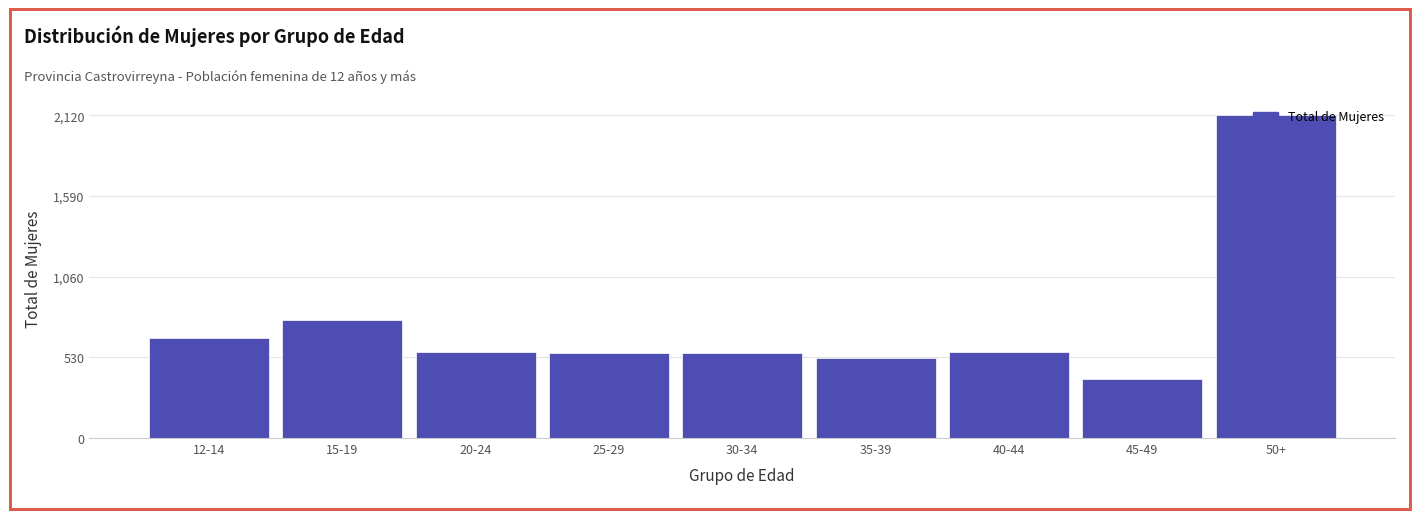

What is the maximum value shown in the chart?

2120